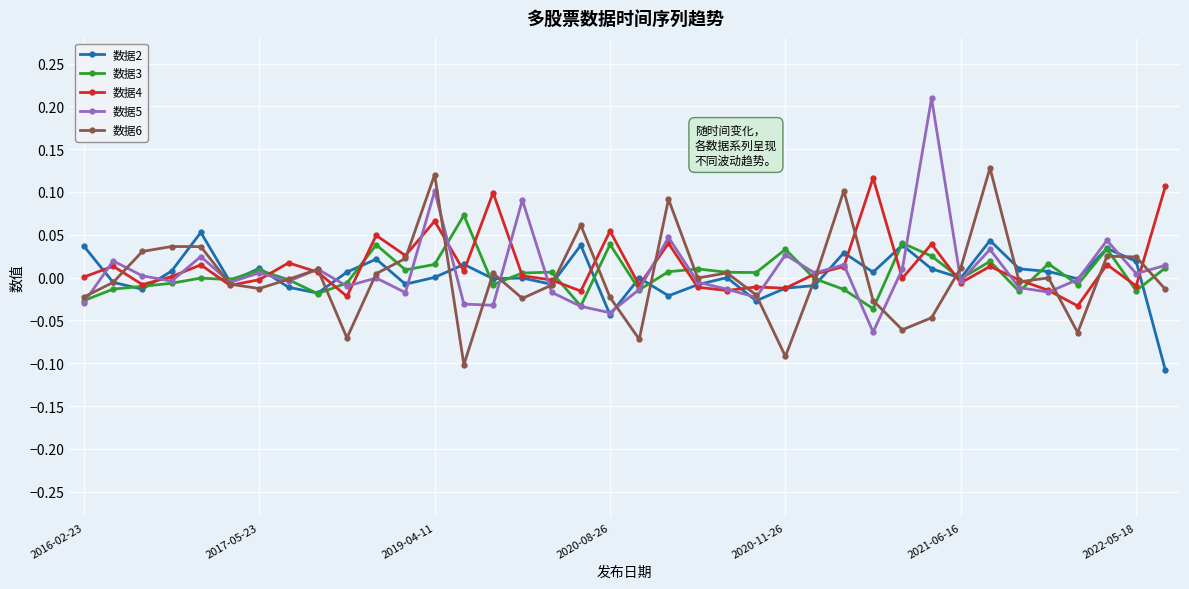

How many categories are shown in the chart?

38